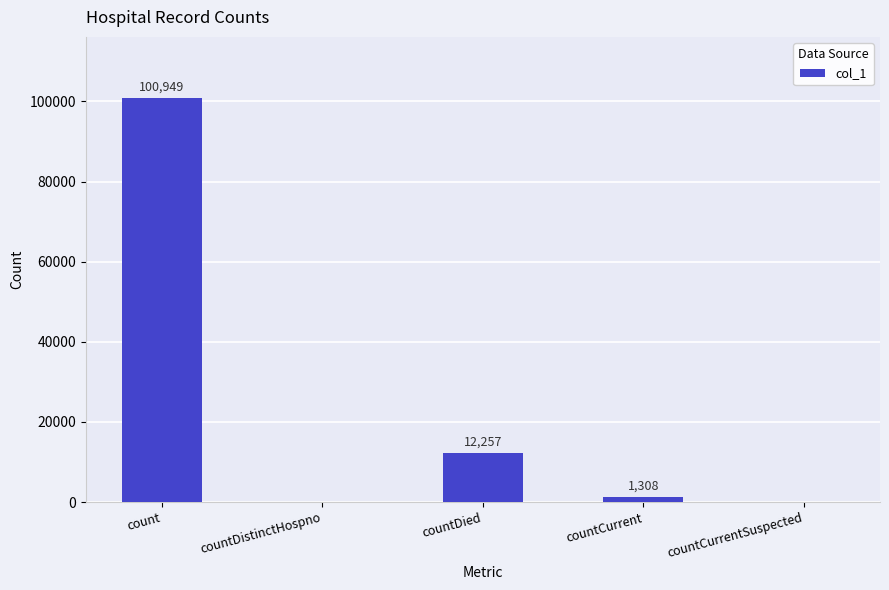

What is the sum of the values at countCurrentSuspected and countDied?

12257